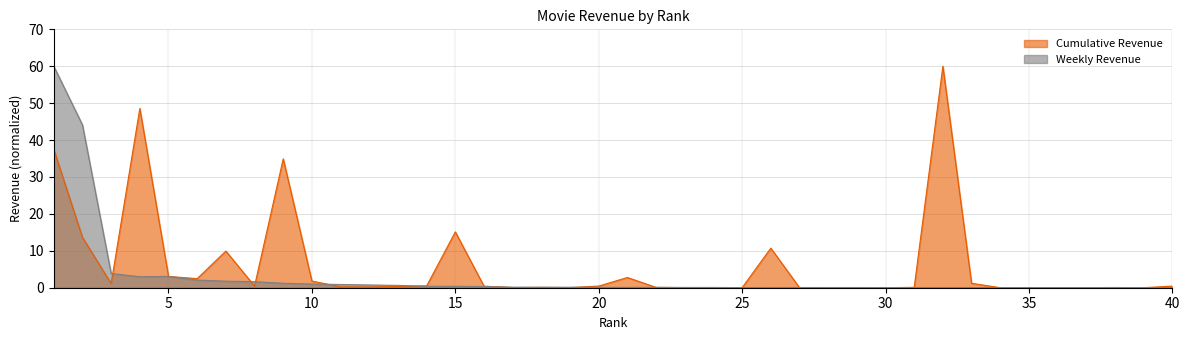

How many intersections are there between Weekly Revenue and Cumulative Revenue?

17